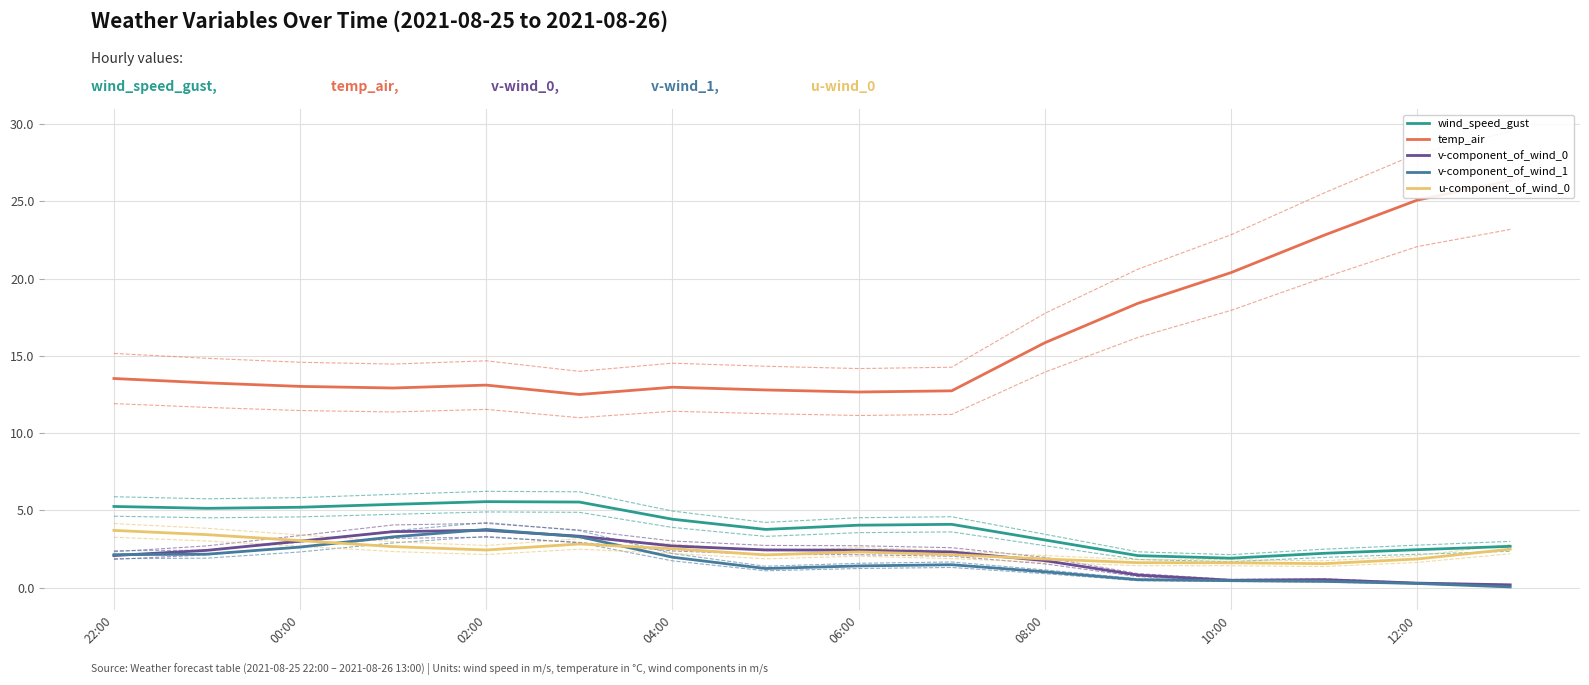

What are all the series names shown in the legend?

wind_speed_gust, temp_air, v-component_of_wind_0, v-component_of_wind_1, u-component_of_wind_0